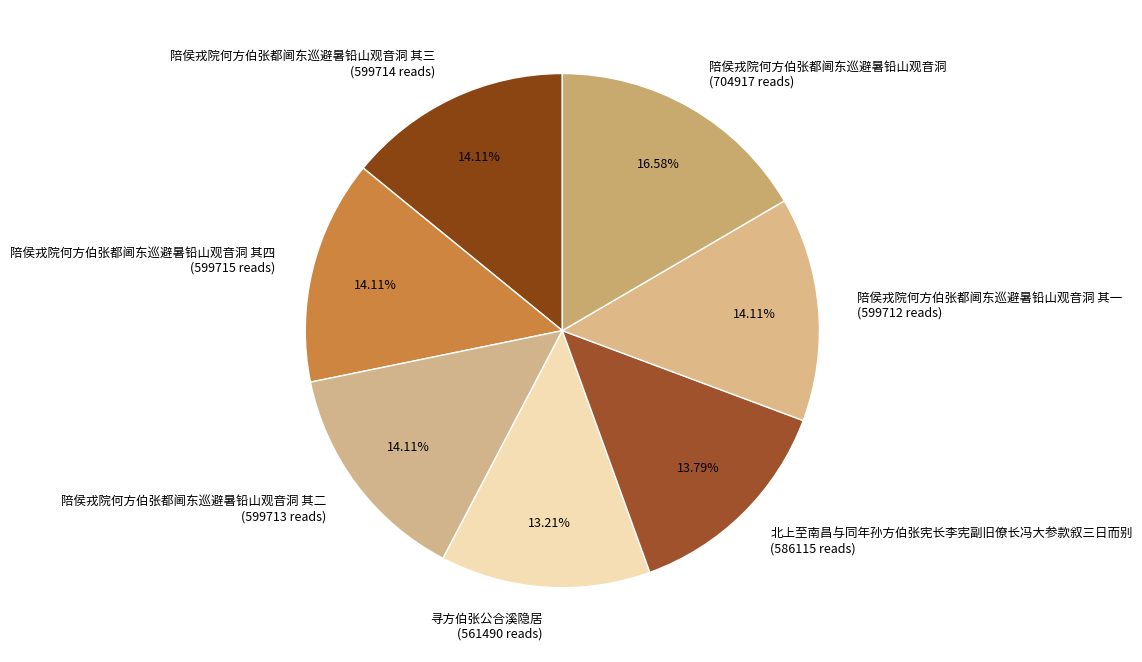

Which category has the smallest portion of the pie?

寻方伯张公合溪隐居